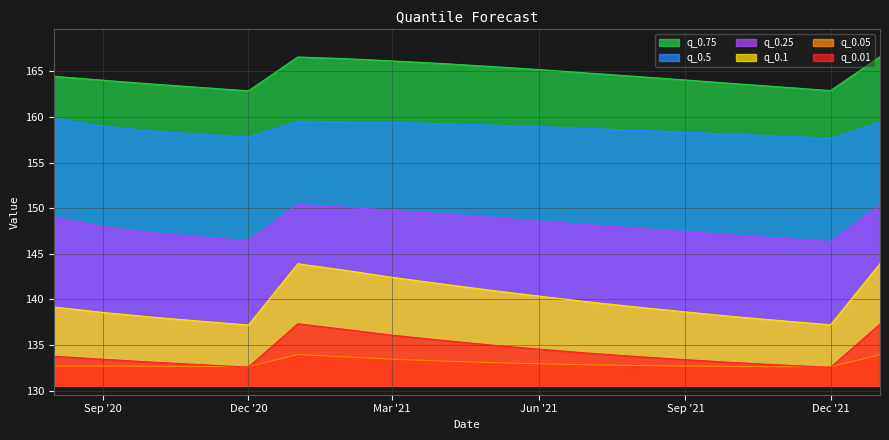

Which series changed the most between 2020-11-01 and 2021-04-01?

q_0.1